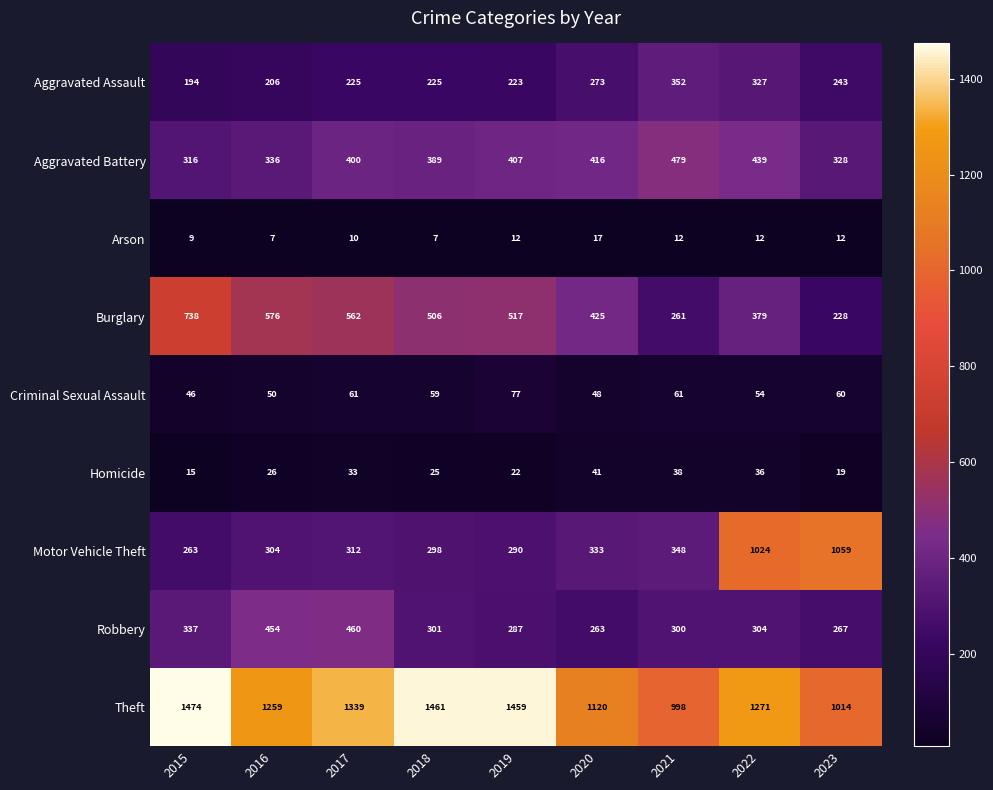

The Homicide series shows 9 at 2019. True or false?

False